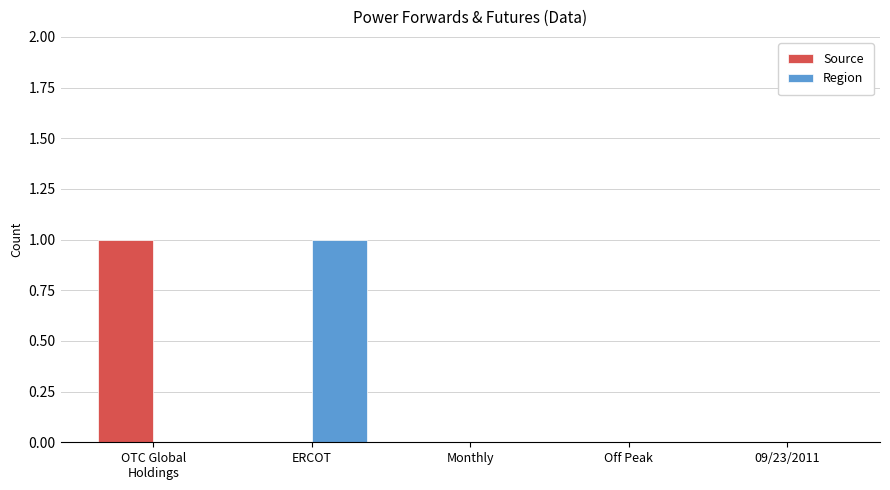

Reading left to right, what are all the values shown in this chart?

Source: OTC Global
Holdings=1	ERCOT=0	Monthly=0	Off Peak=0	09/23/2011=0
Region: OTC Global
Holdings=0	ERCOT=1	Monthly=0	Off Peak=0	09/23/2011=0